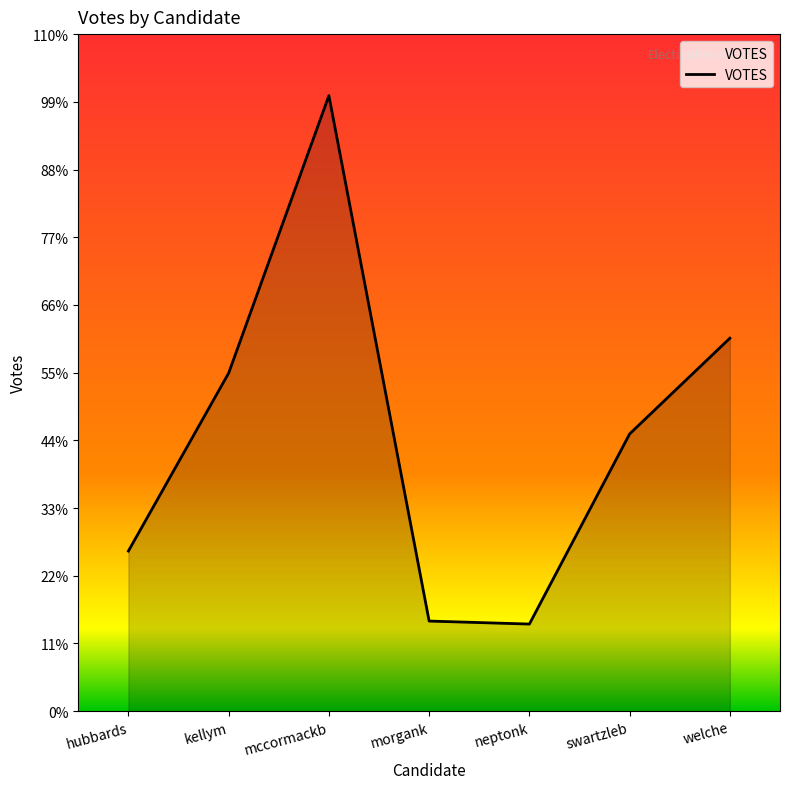

Does the chart display data point markers on the line(s)?

No